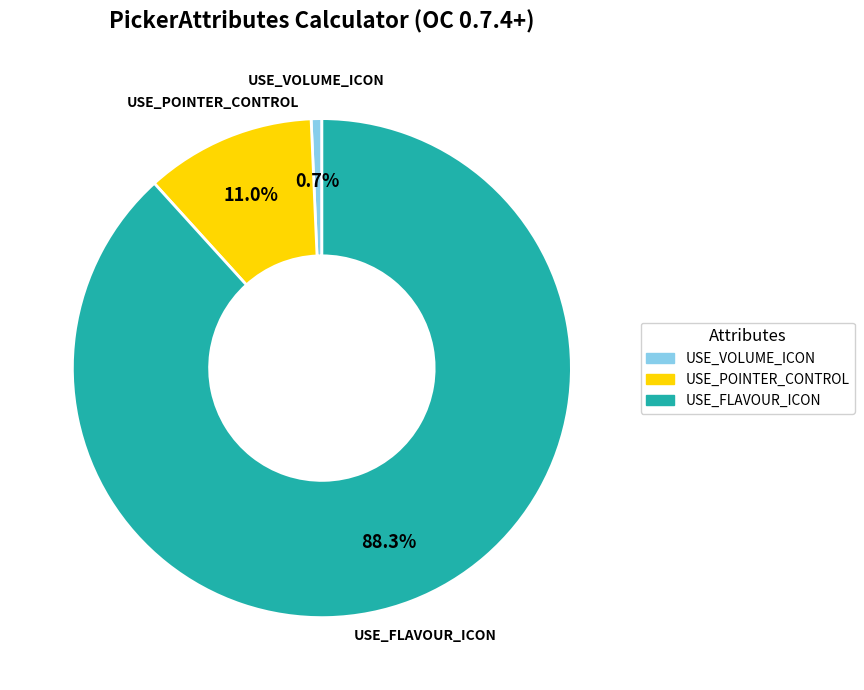

How many slices are in this pie chart?

3